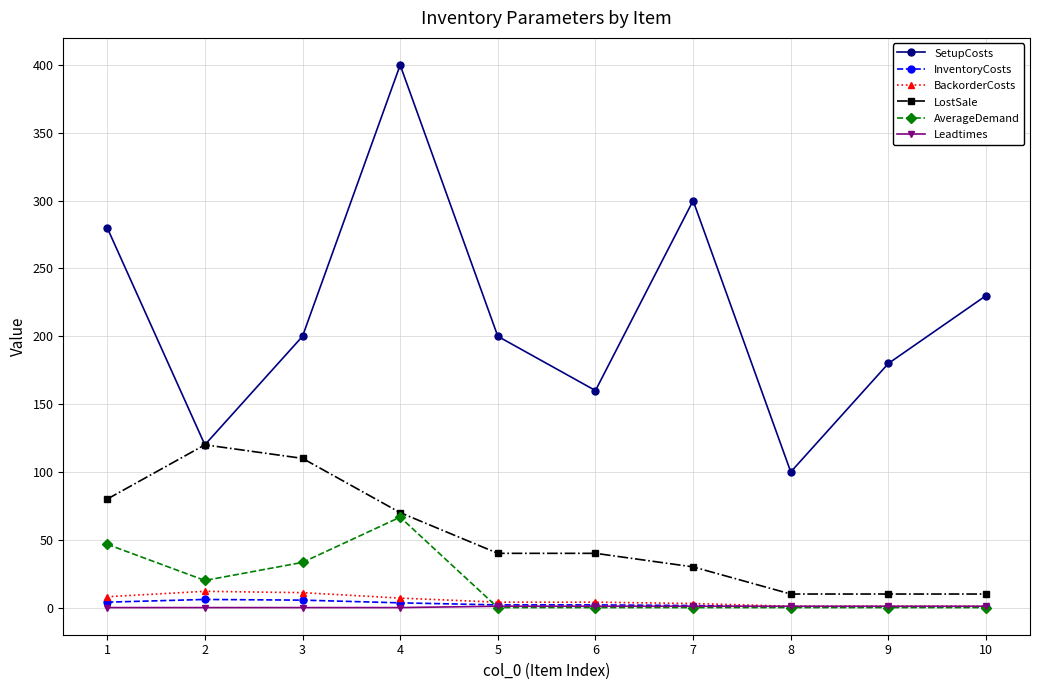

What is the total value across all series at 6?

207.0